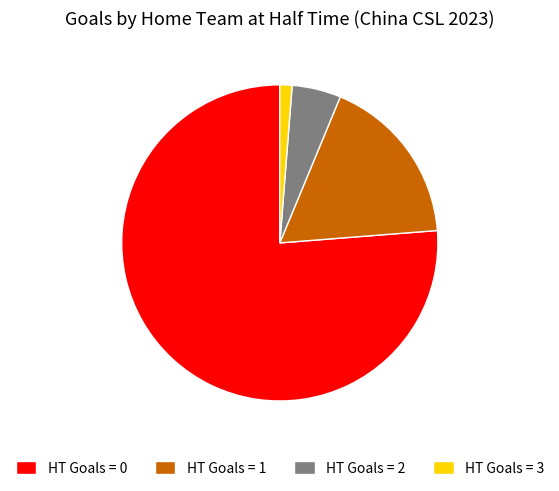

How many segments does this pie chart have?

4